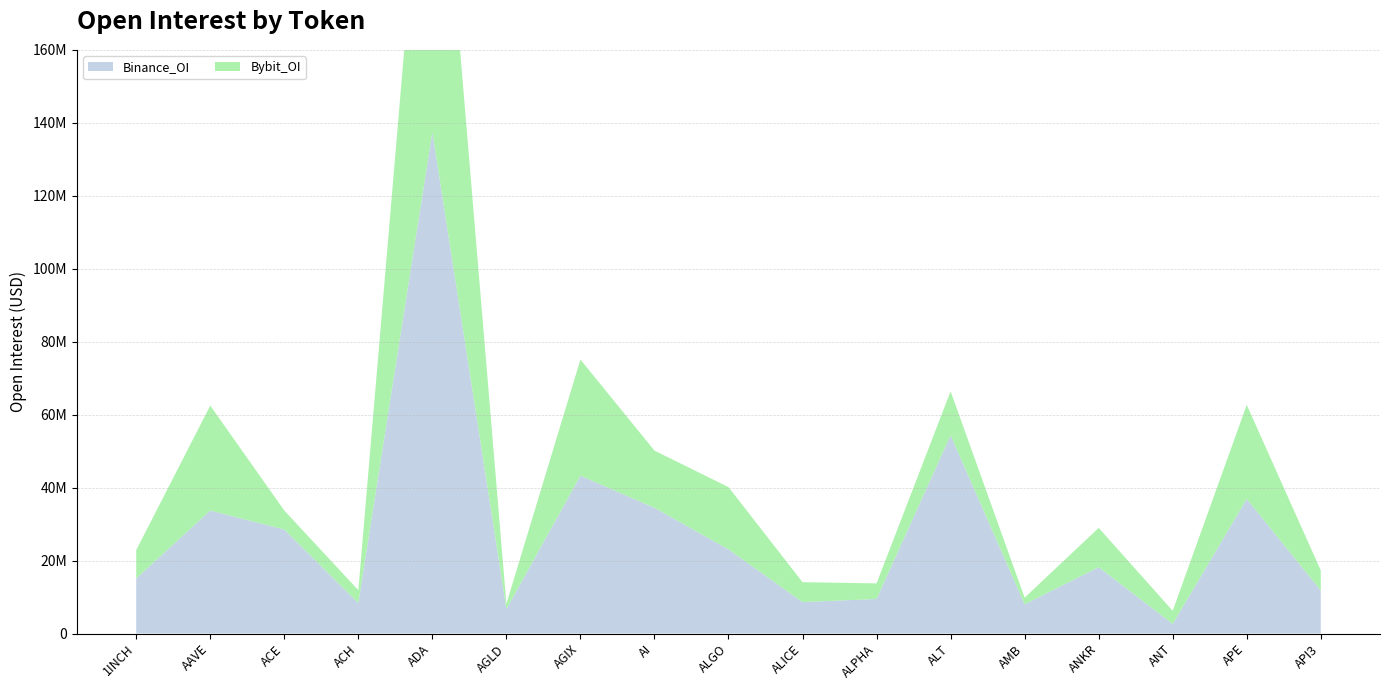

Reading right to left, what are all the values shown in this chart?

Binance_OI: API3=11805752	APE=36895804	ANT=2636456	ANKR=18184654	AMB=7999860	ALT=54345059	ALPHA=9471235	ALICE=8612497	ALGO=23057026	AI=34466163	AGIX=43252267	AGLD=6708111	ADA=137510761	ACH=8371456	ACE=28520883	AAVE=33715587	1INCH=15106880
Bybit_OI: API3=5493040	APE=25772650	ANT=3587410	ANKR=10773393	AMB=1816913	ALT=12044095	ALPHA=4272545	ALICE=5460748	ALGO=17070382	AI=15674809	AGIX=31845341	AGLD=1441403	ADA=113259684	ACH=3502433	ACE=5188494	AAVE=28765837	1INCH=7754274